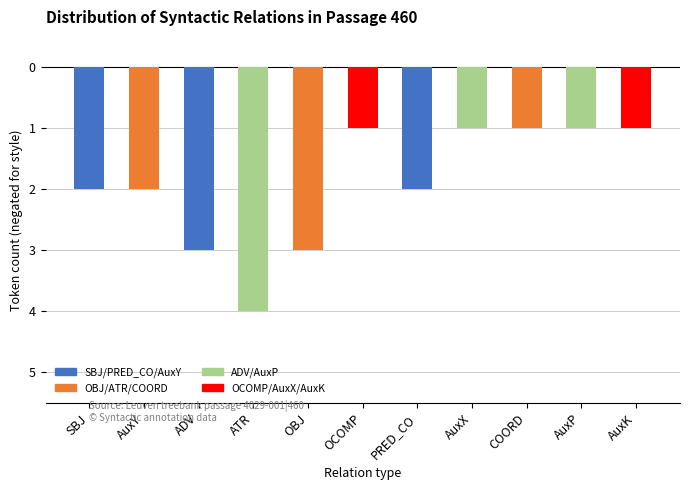

The value at AuxP is -1. True or false?

True